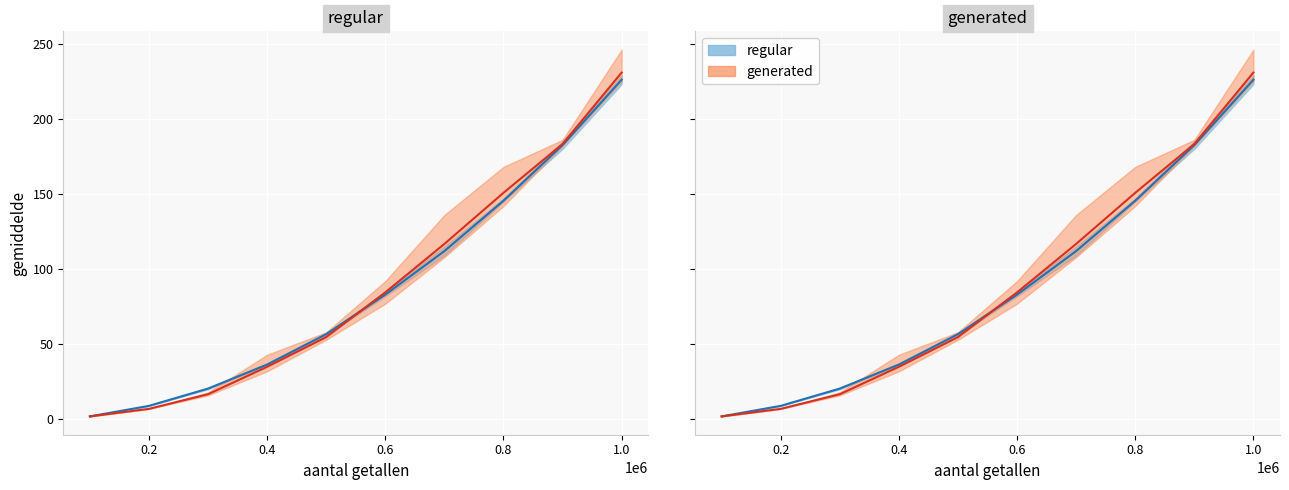

How many data points in generated are above 84?

5